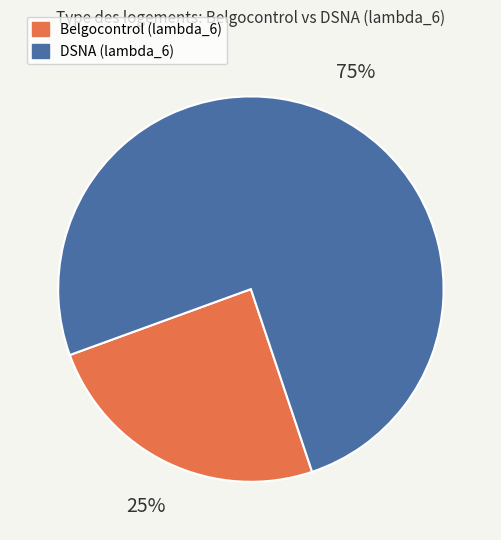

Do DSNA (lambda_6) and Belgocontrol (lambda_6) together represent more than half of the pie?

Yes